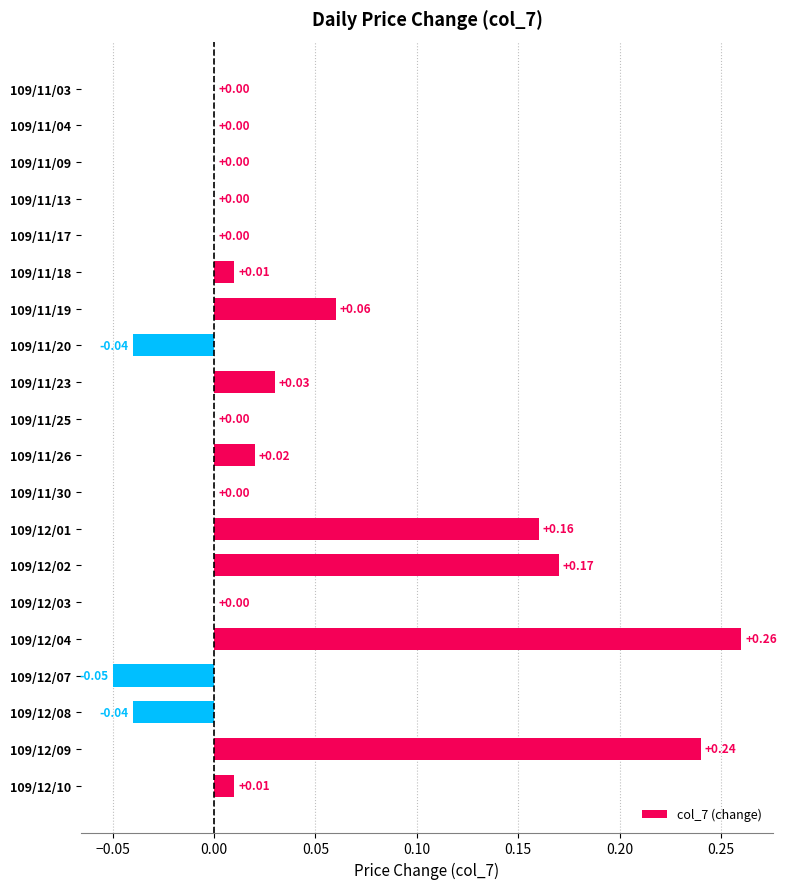

What is the sum of all values?

0.8